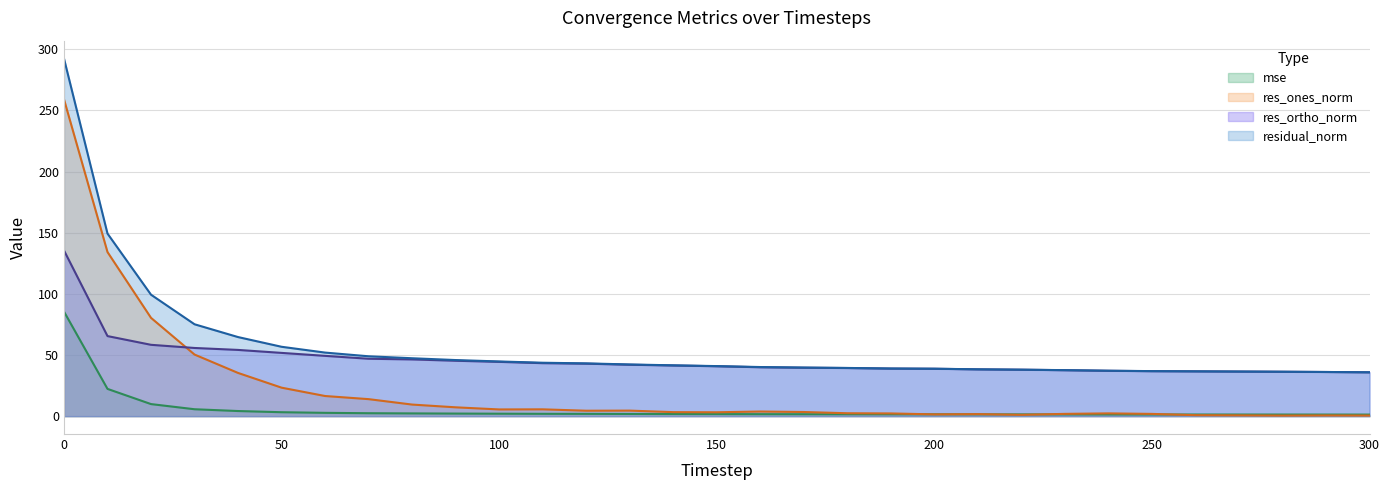

What is the lowest value of the mse series?

1.3